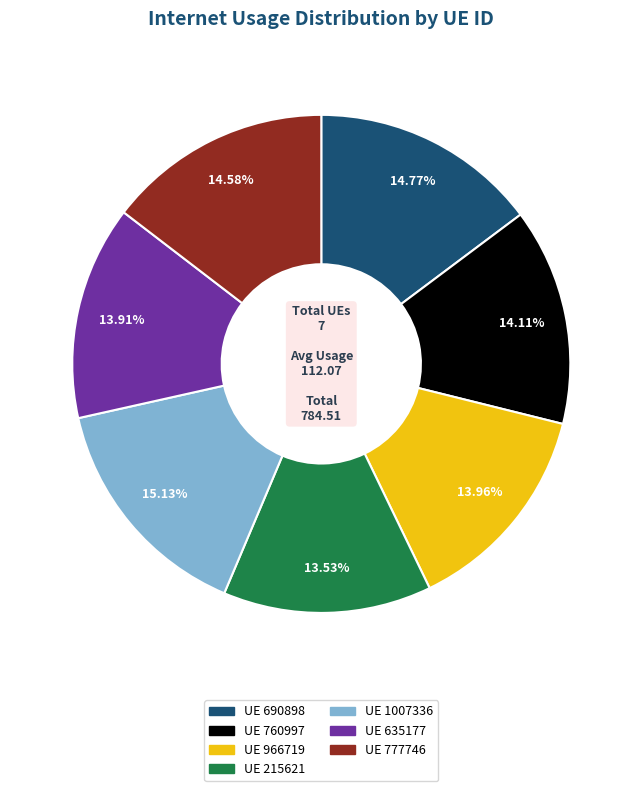

Which has a higher value, UE 690898 or UE 760997?

UE 690898